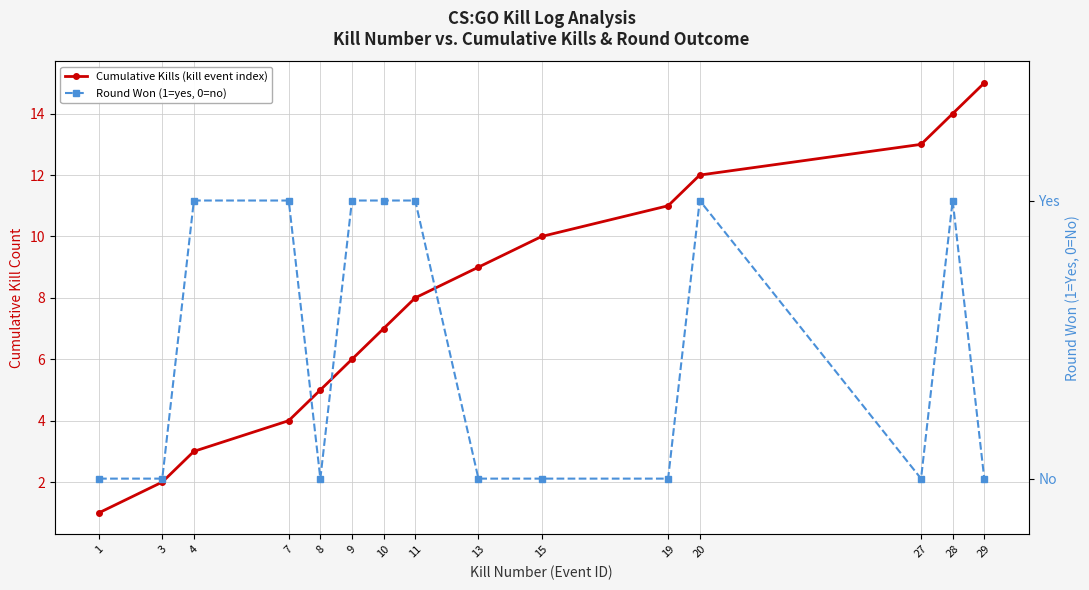

How many lines are shown in the chart?

2